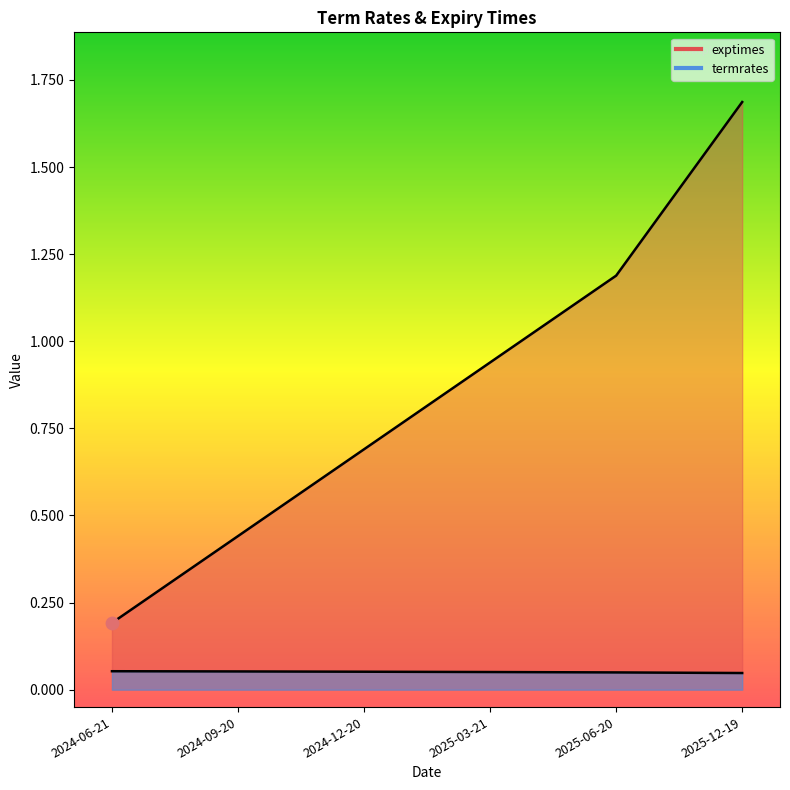

At how many categories does at least one series exceed 0?

6